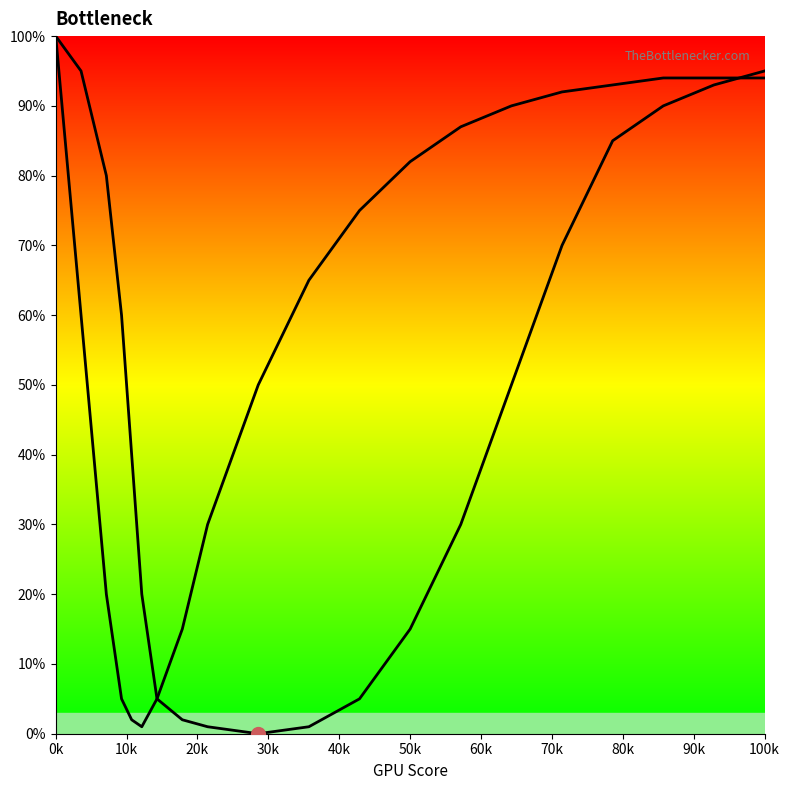

The Curve 1 series shows 126 at 17. True or false?

False